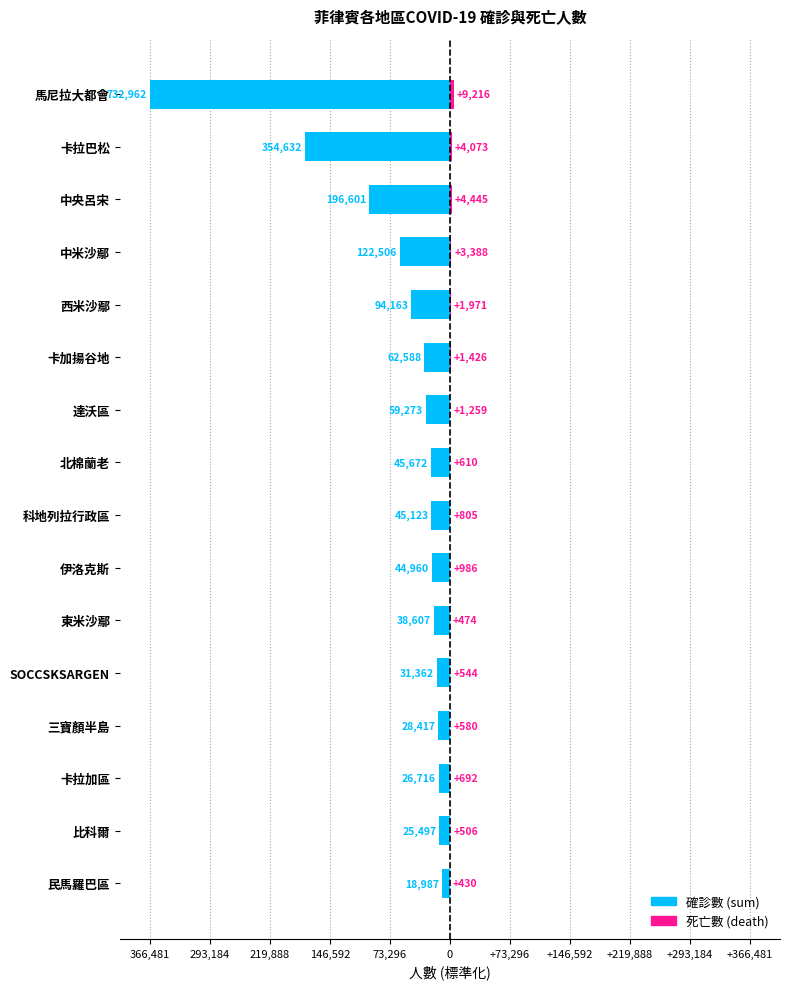

What are all the series names shown in the legend?

確診數 (sum), 死亡數 (death)